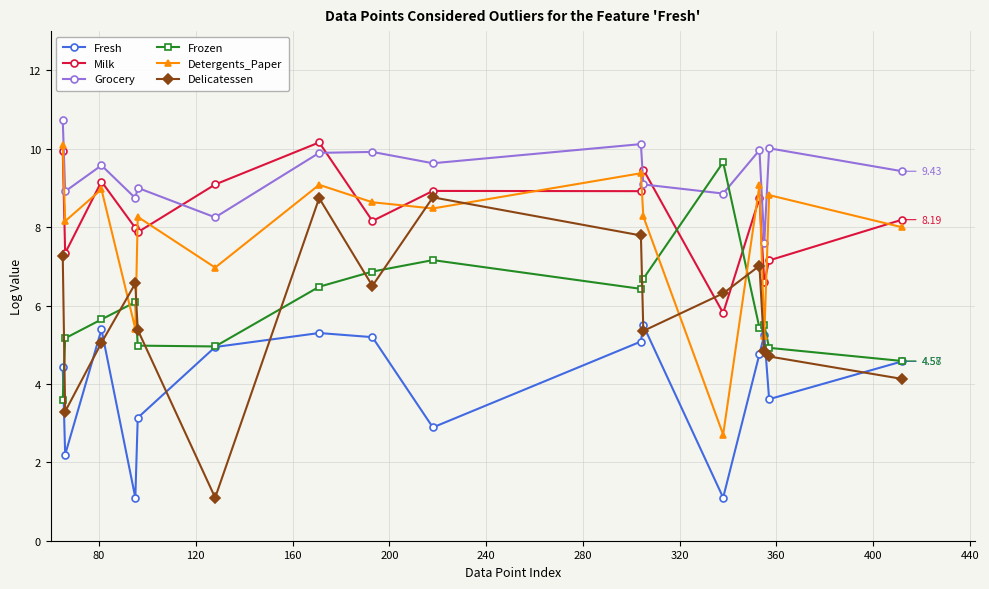

How many lines are shown in the chart?

6